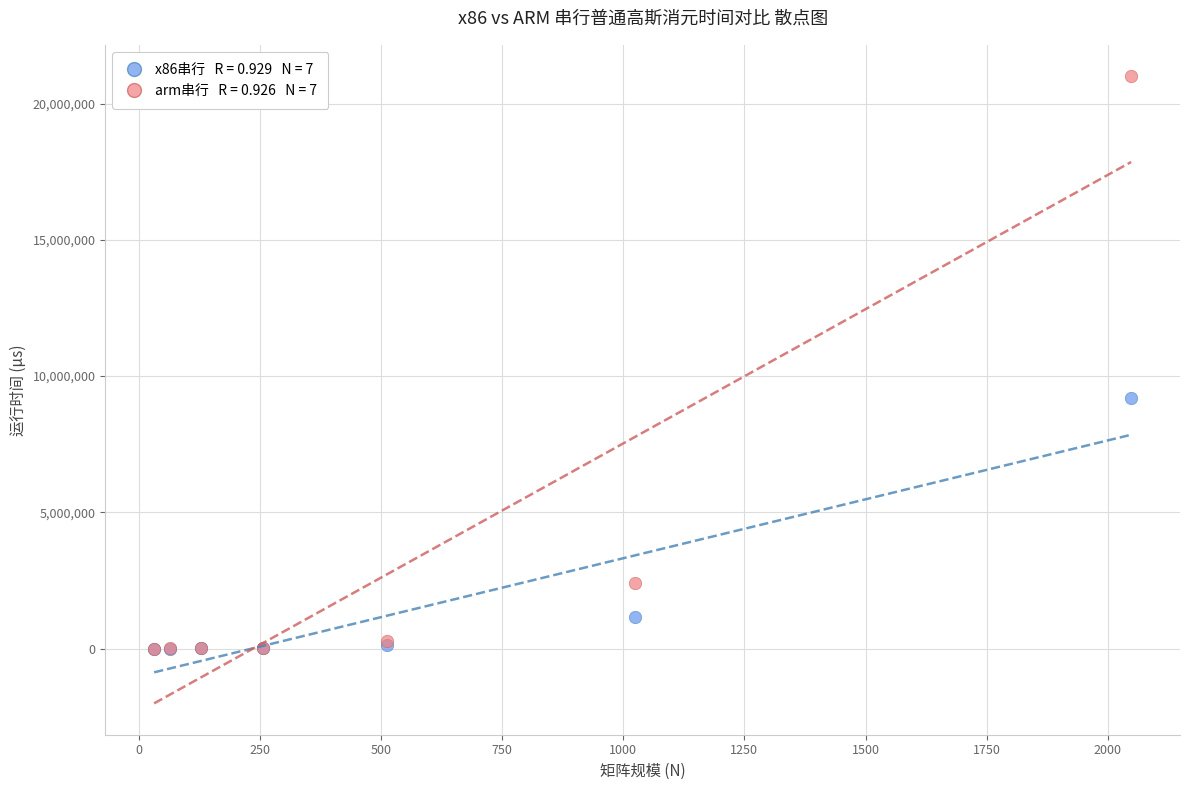

Across all series, what Y value is closest to 10504706?

9196672